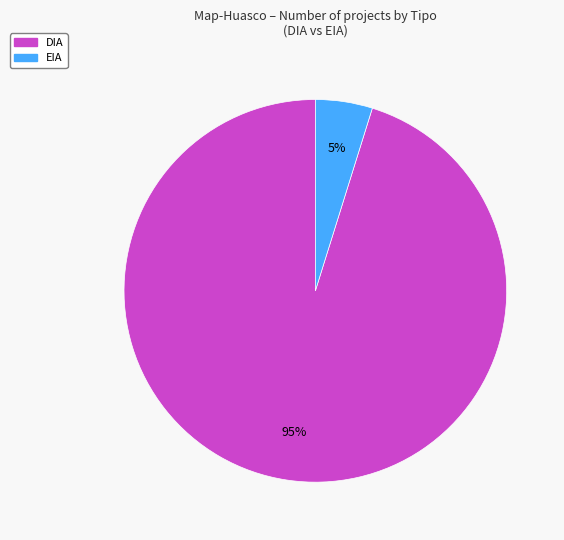

What percentage is the DIA slice, to the nearest percent?

95%